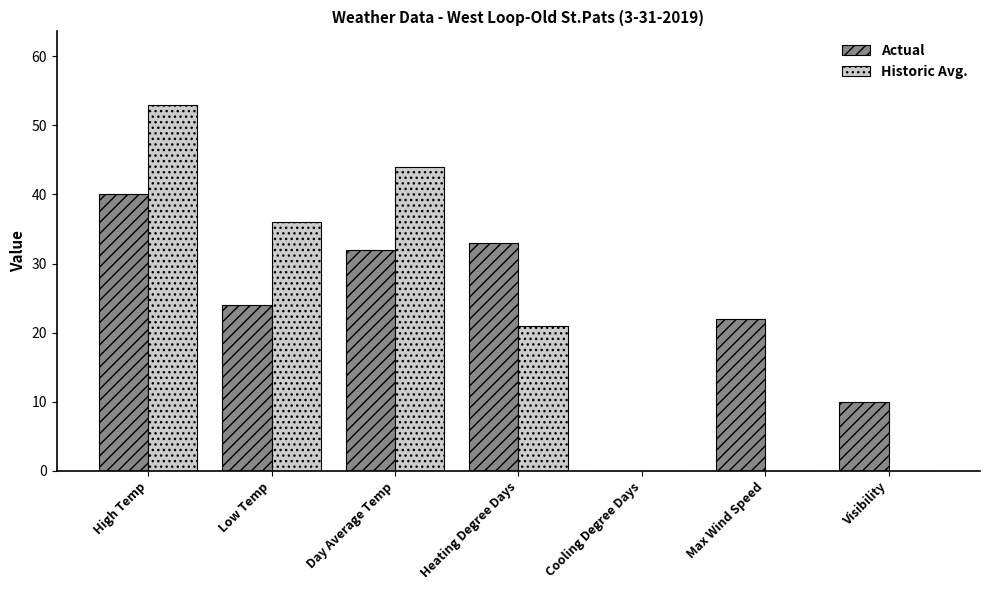

How many values in Actual are above zero?

6